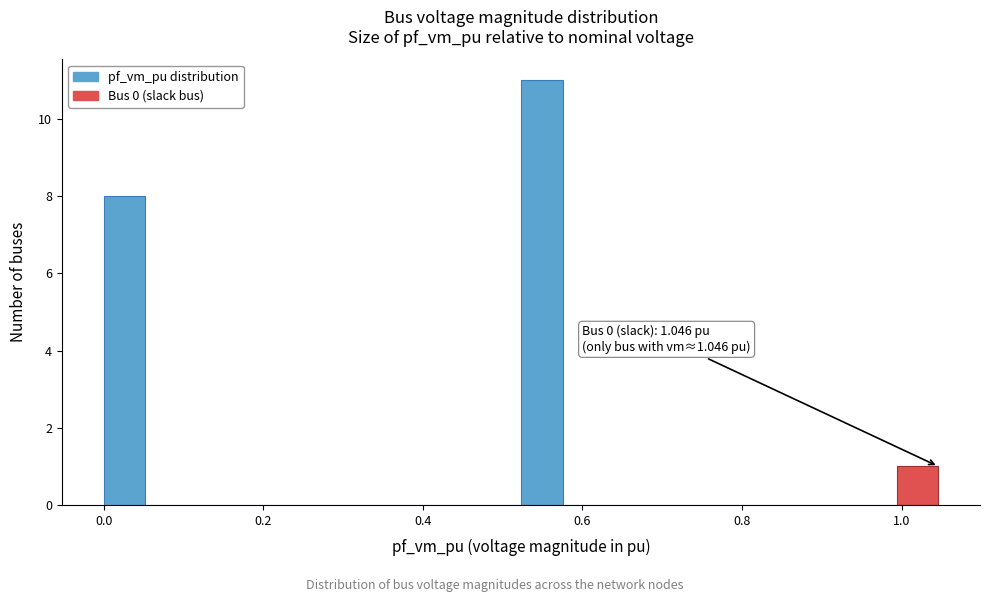

Around what value on the x-axis is the tallest bar? Give the approximate position of its centre, as read against the axis.

0.54